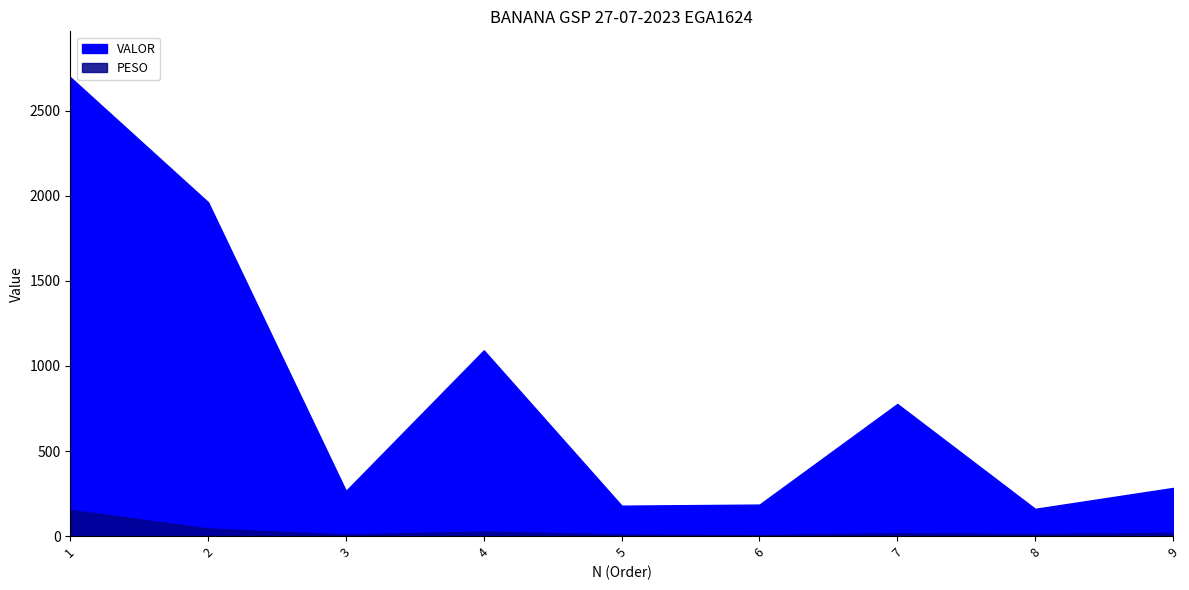

What is the average value of the PESO series?

32.5